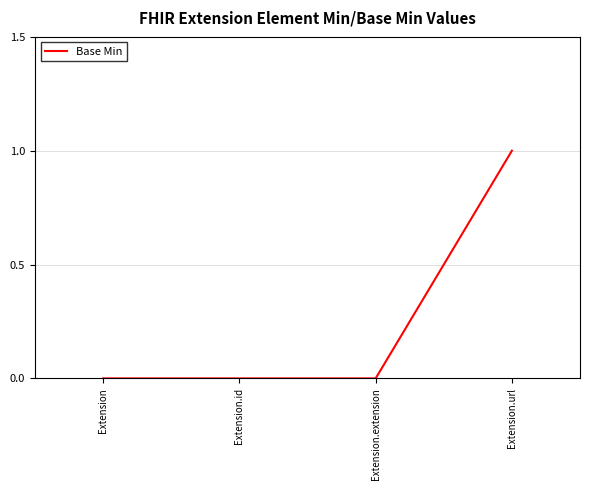

Between Extension.url and Extension.extension, which is larger?

Extension.url